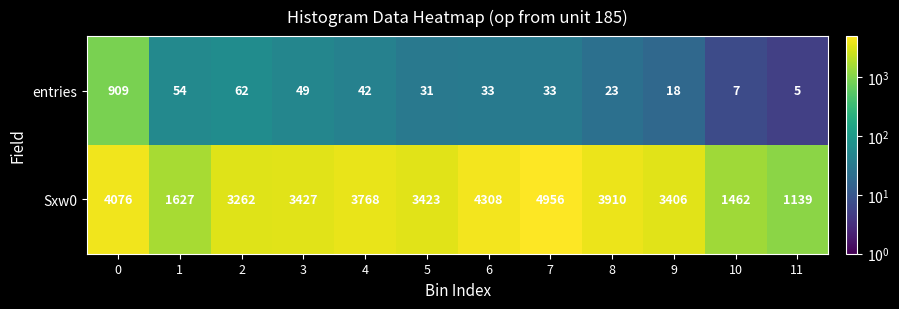

Read the entries value at 6, to the nearest 10.

30